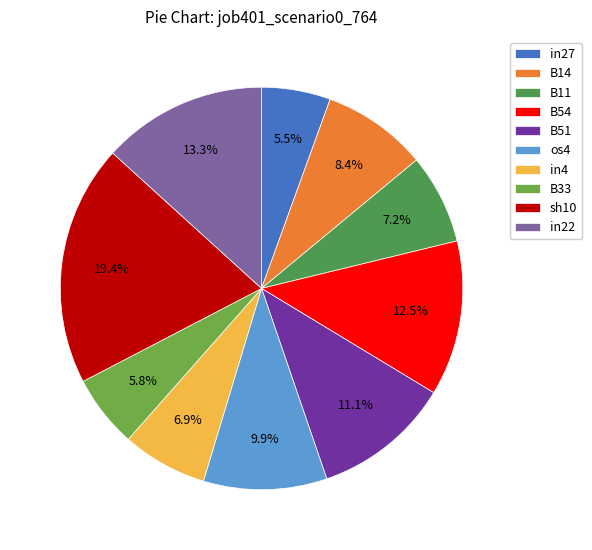

What percentage is the os4 slice, to the nearest percent?

10%